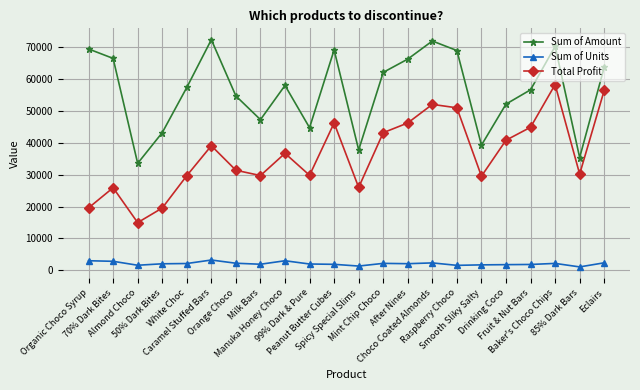

At which label does Sum of Units first exceed 2052?

Organic Choco Syrup